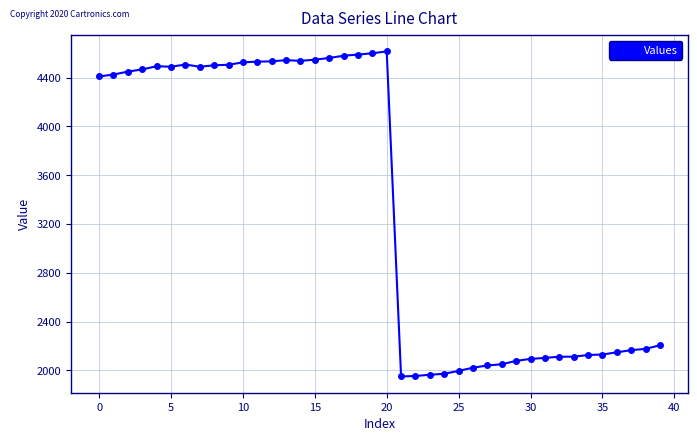

What is the greatest value displayed?

4615